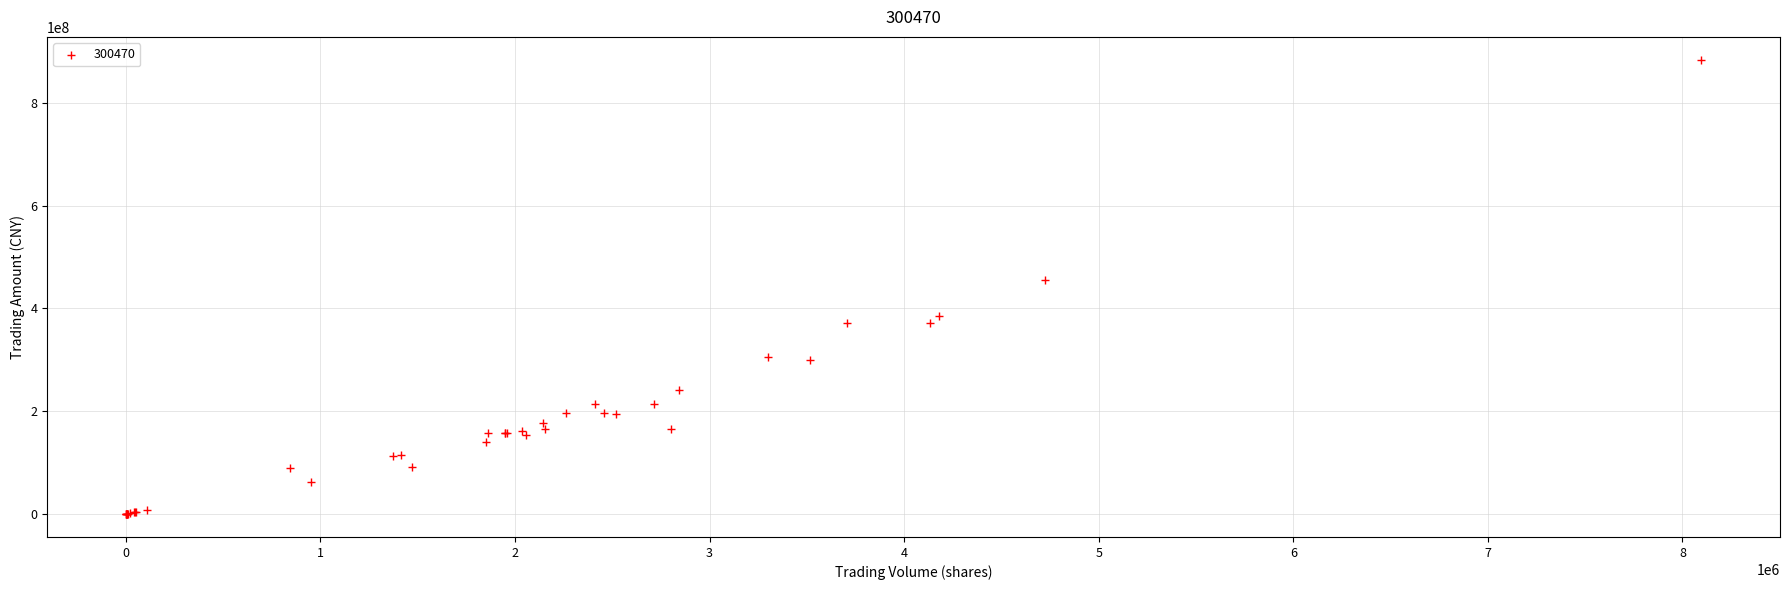

What Y value in the scatter plot is closest to 441847230?

455592486.5